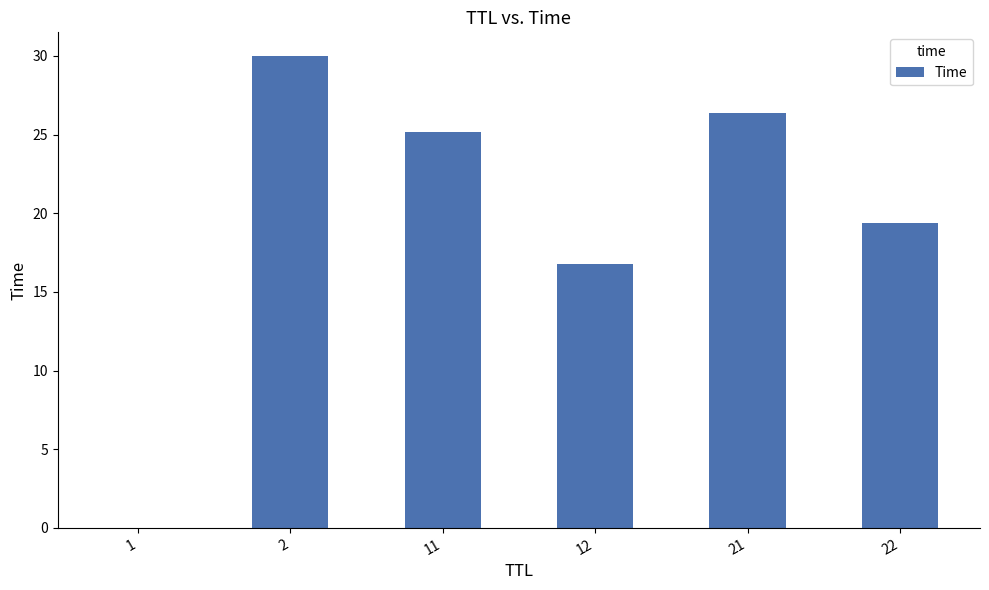

What is the sum of the values at 22 and 11?

44.5